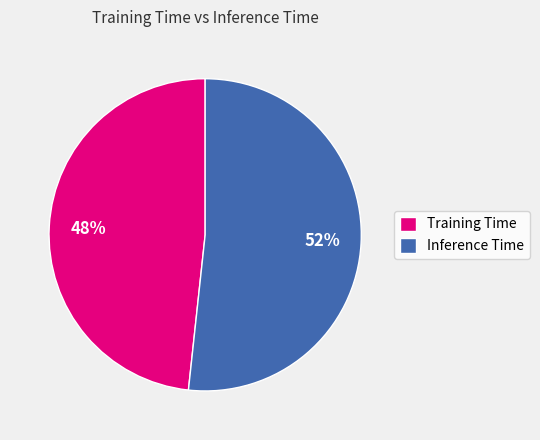

Which slice is the largest?

Inference Time